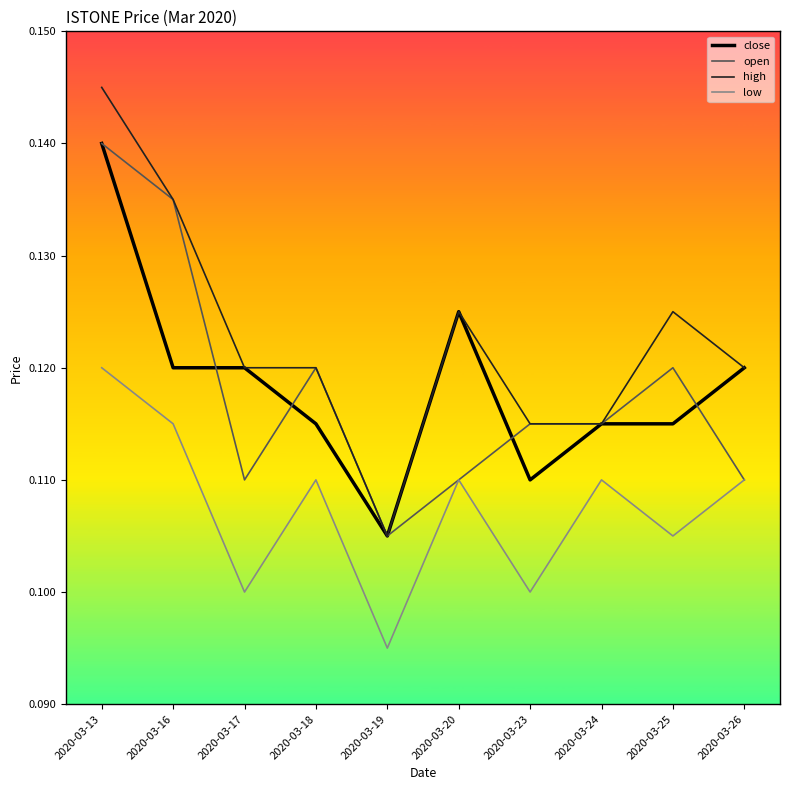

True or false: close and low cross at least once.

False